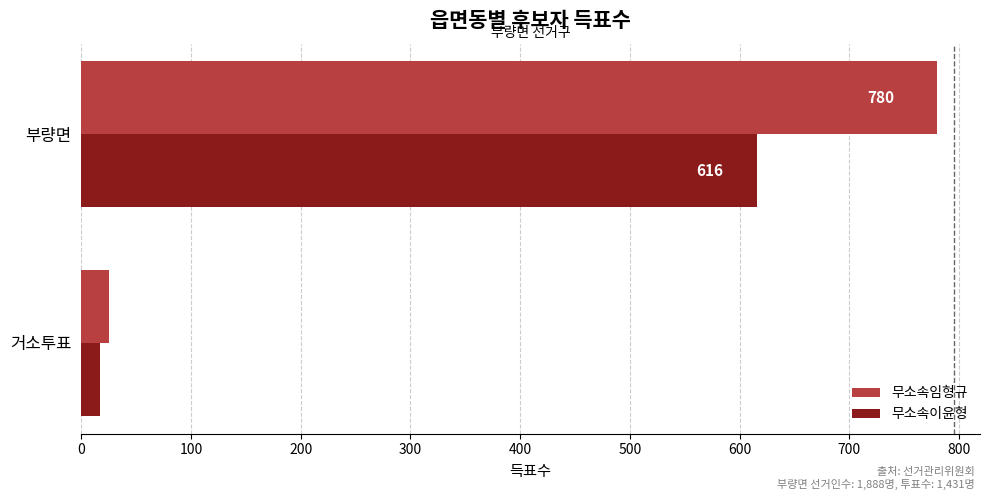

The value of 무소속임형규 at 거소투표 is 25. True or false?

True